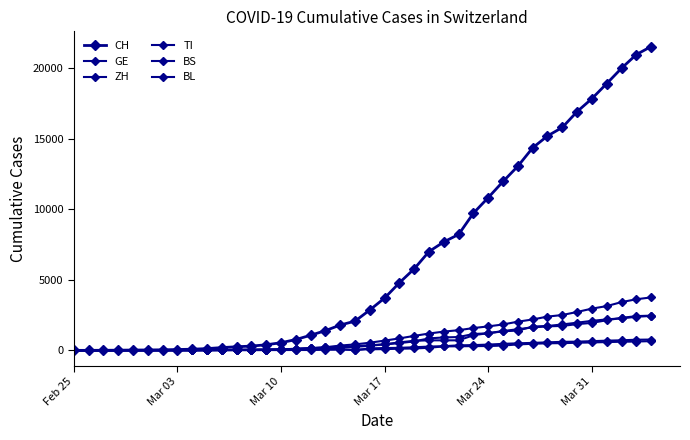

Which series has the largest range (max minus min)?

CH